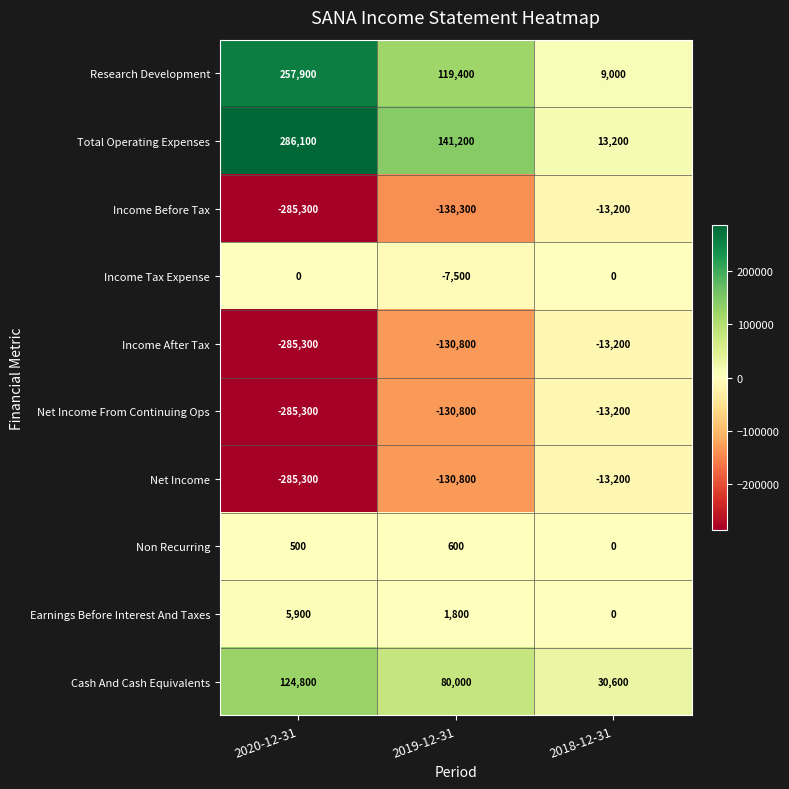

What is the sum of all Non Recurring values?

1100